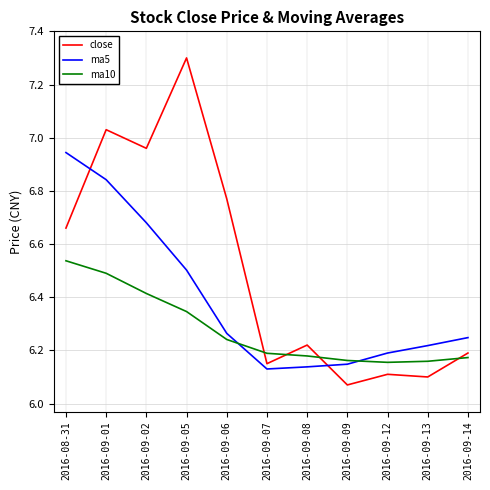

How many lines are shown in the chart?

3